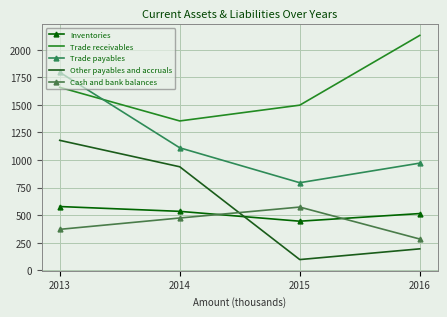

In Inventories, how many points are lower than both neighbors (excluding endpoints)?

1